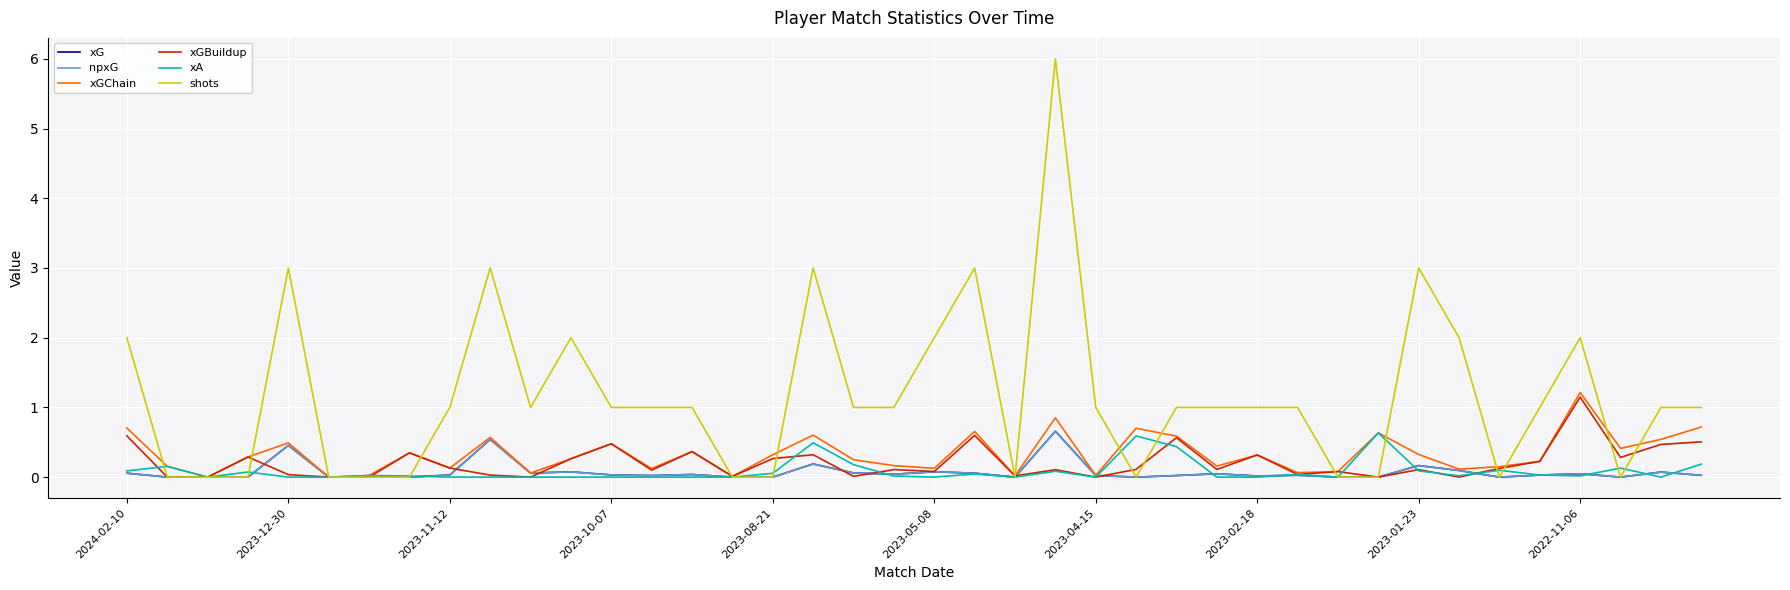

What is the highest value of the npxG series?

0.7